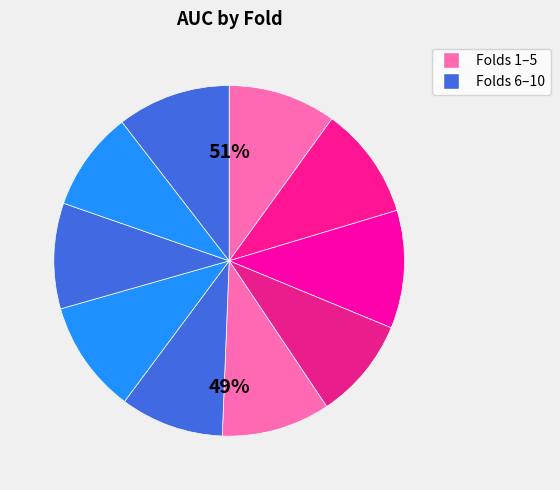

What percentage do 6 and 9 together represent?

18.8%